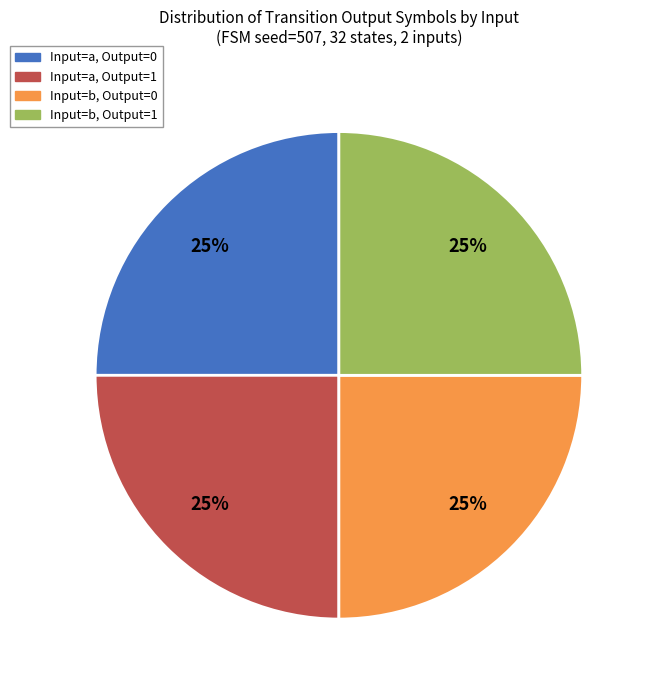

To the nearest percent, what is the difference between the largest and smallest slice percentages?

0%